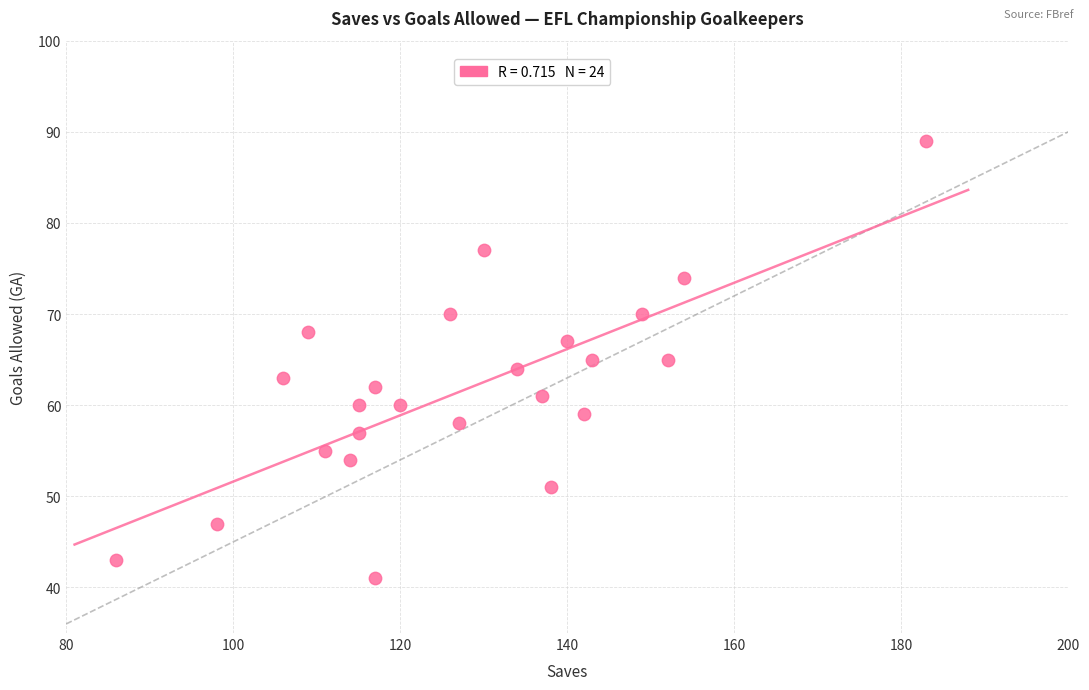

What is the range of Y values (max minus min)?

48